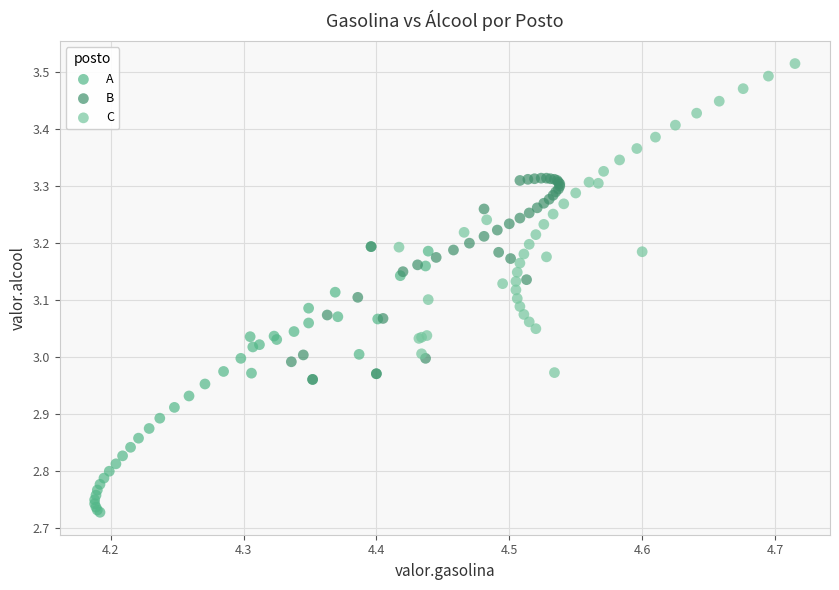

Which series contains the highest Y value?

C